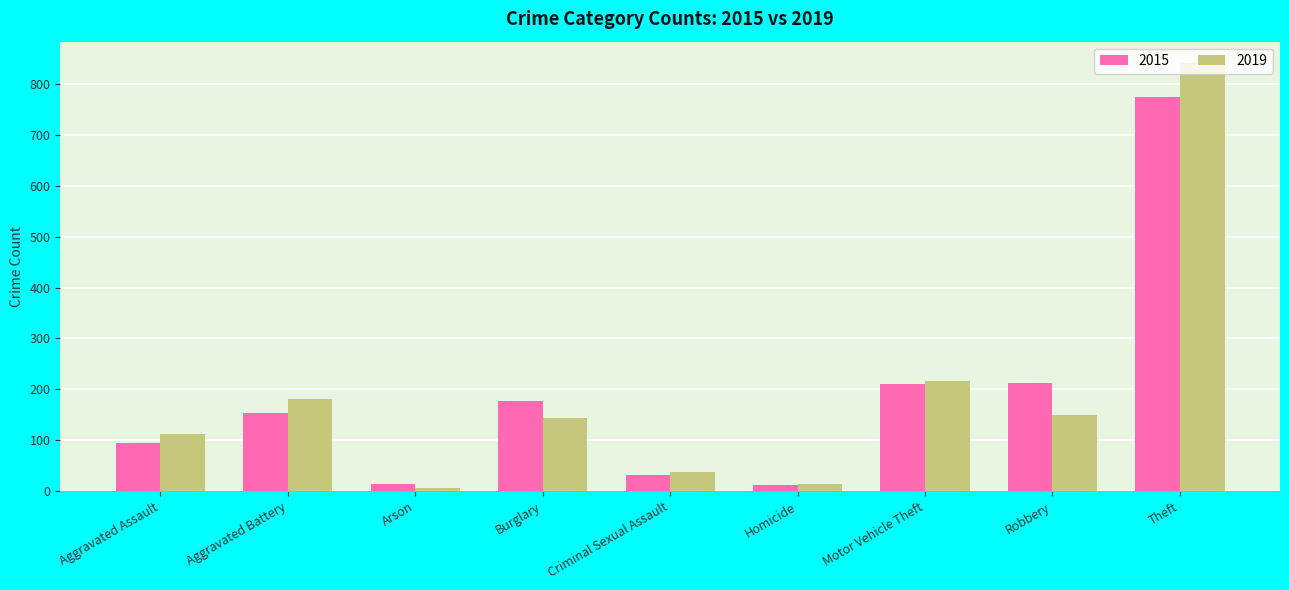

Which category has the highest value in the 2015 series?

Theft